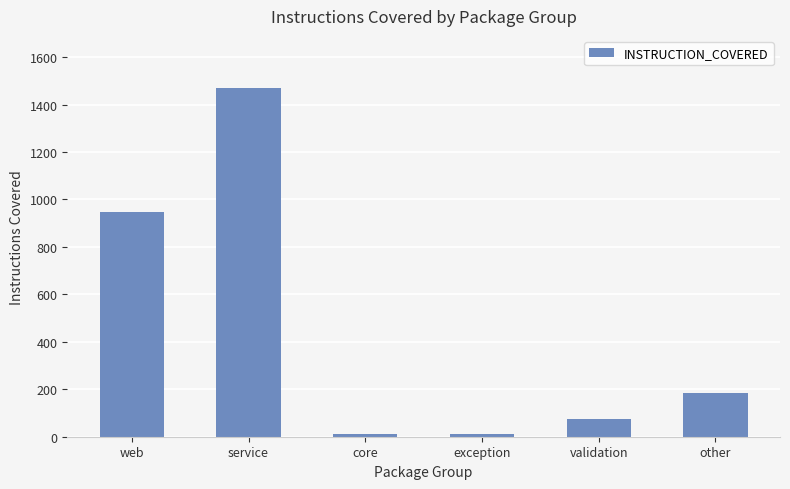

Is it true that the value at validation is 74?

True